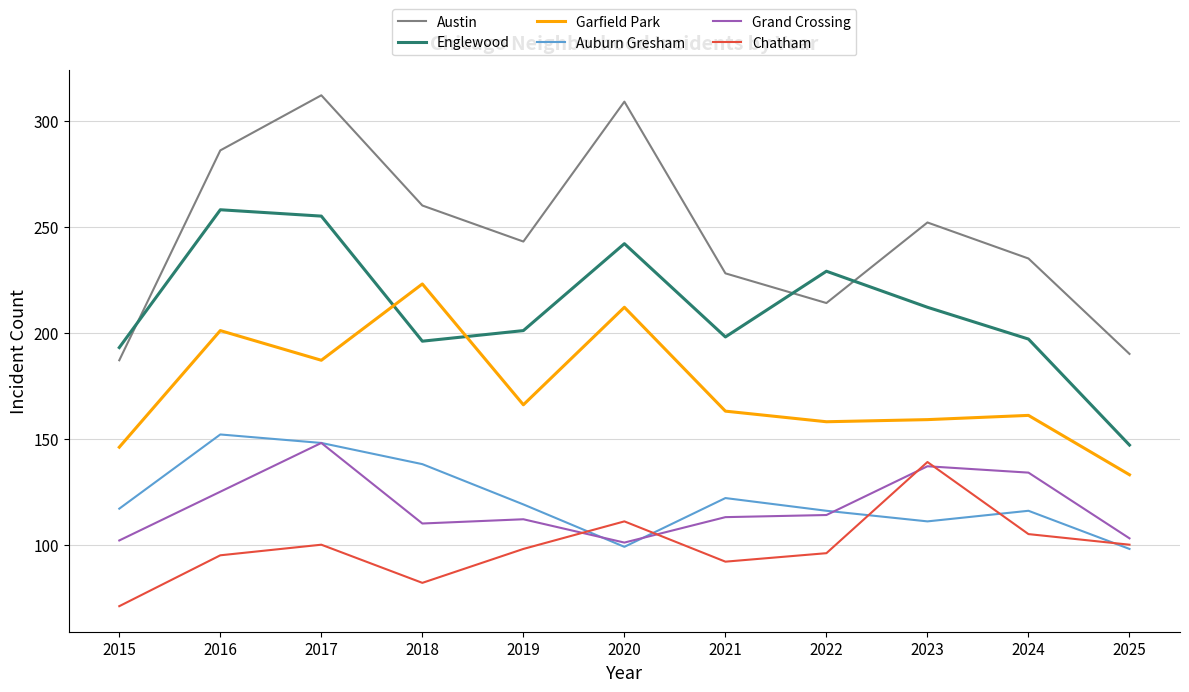

What is the lowest value of the Austin series?

187